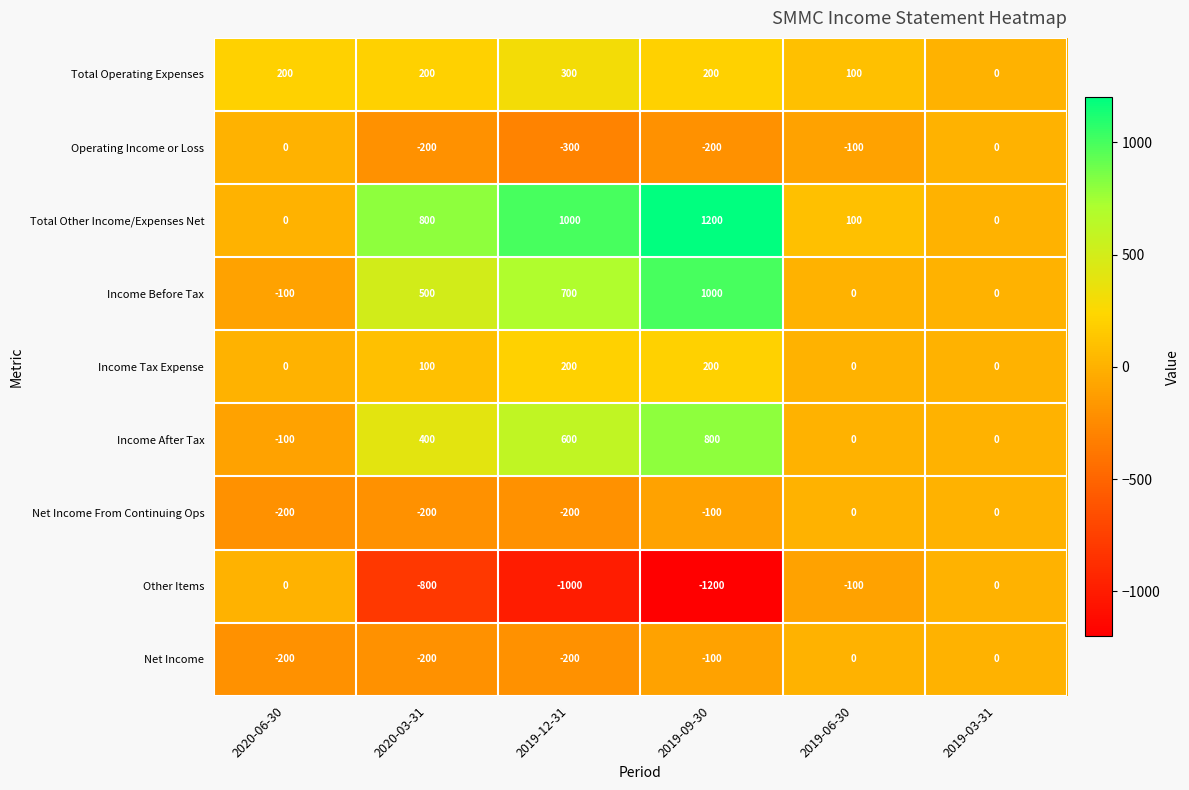

Which label corresponds to the largest value in the chart?

2019-09-30